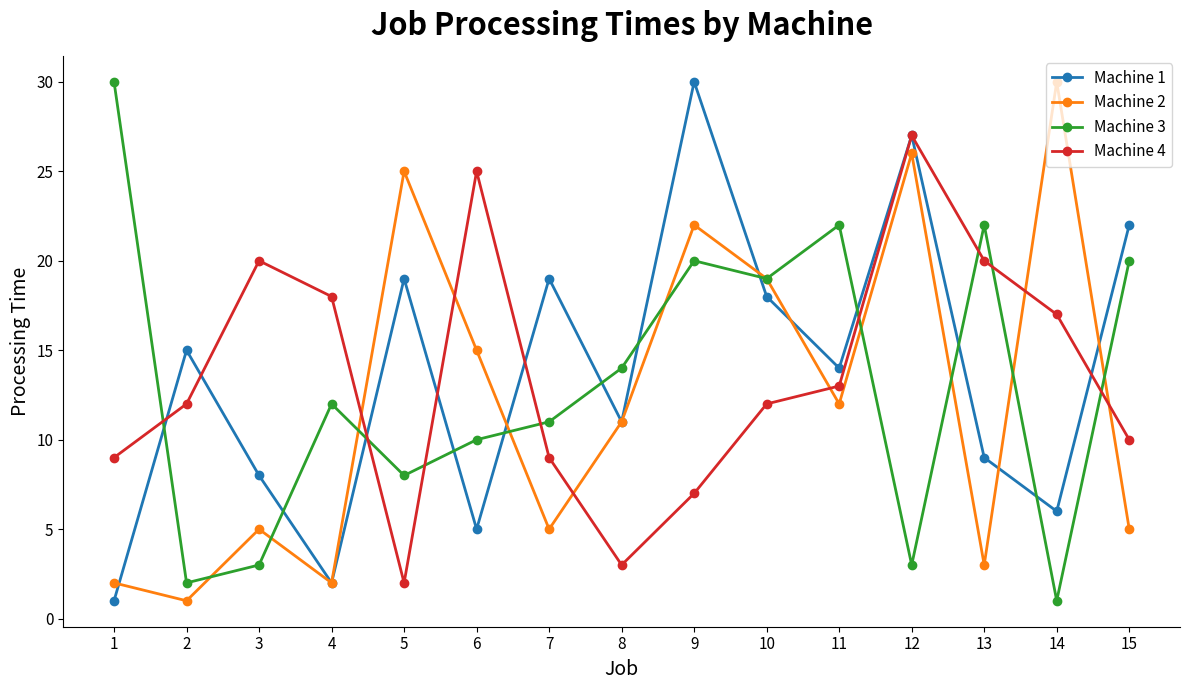

What is the difference between the Machine 3 values at 3 and 10?

16